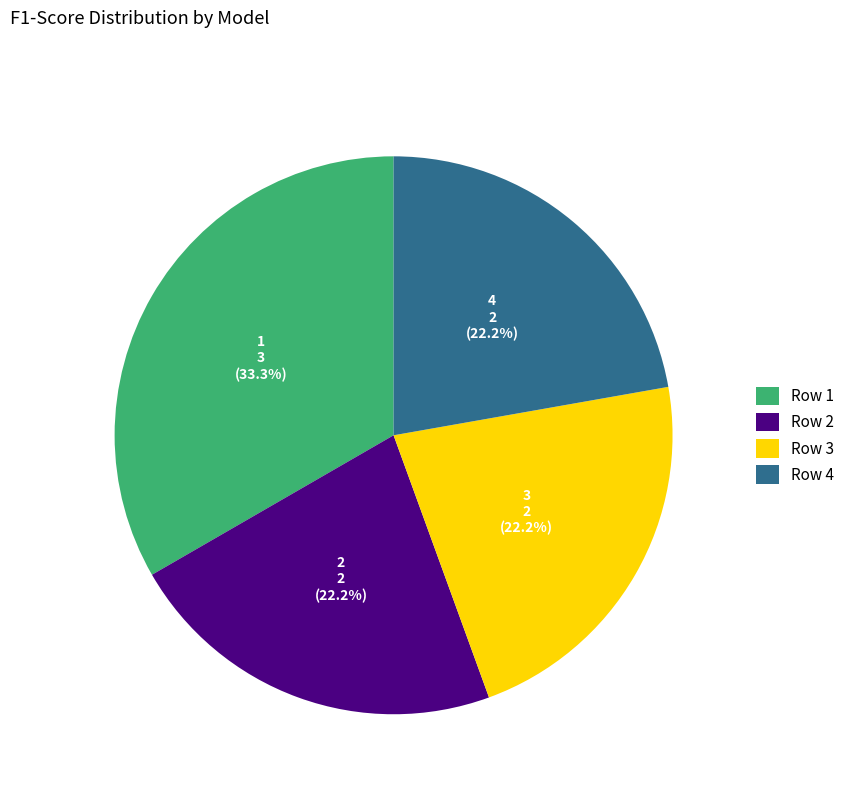

Which slice is the largest?

Row 1